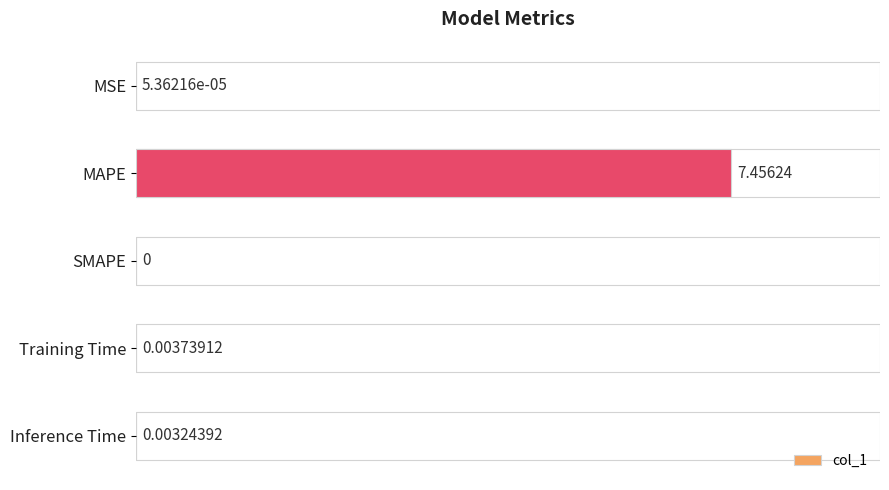

How many distinct data groups are displayed?

1